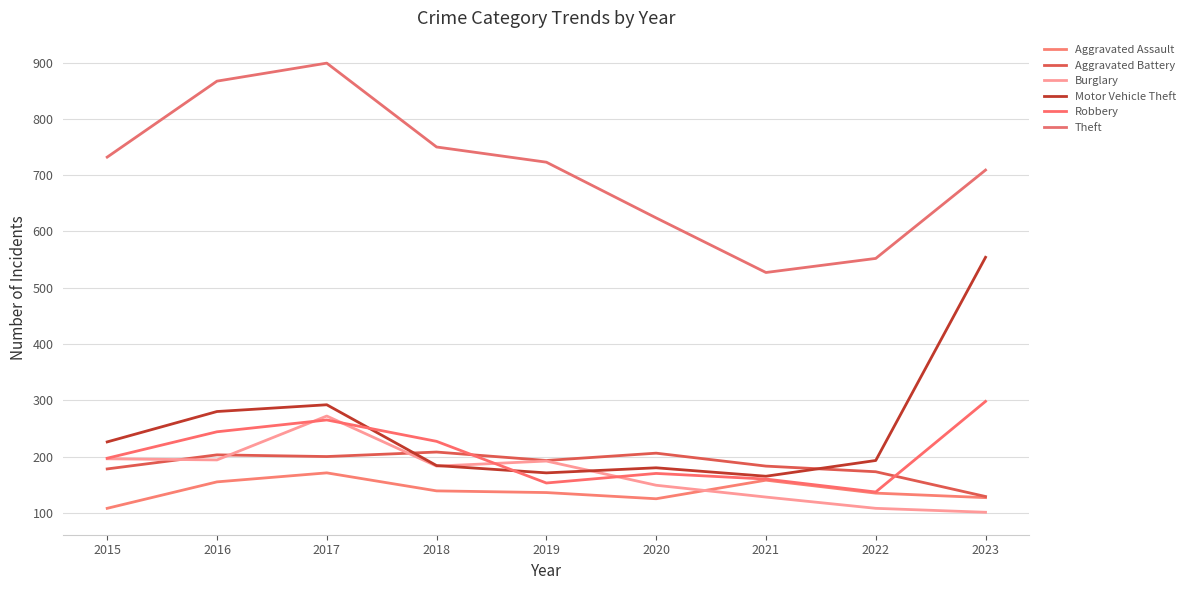

Which series changed the most between 2017 and 2018?

Theft